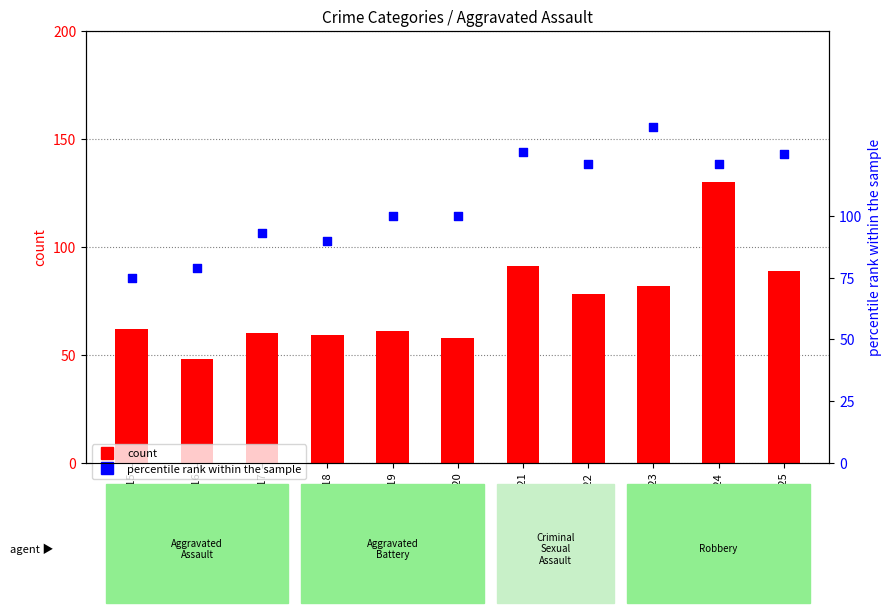

Which series reaches the maximum Y coordinate?

percentile rank within the sample